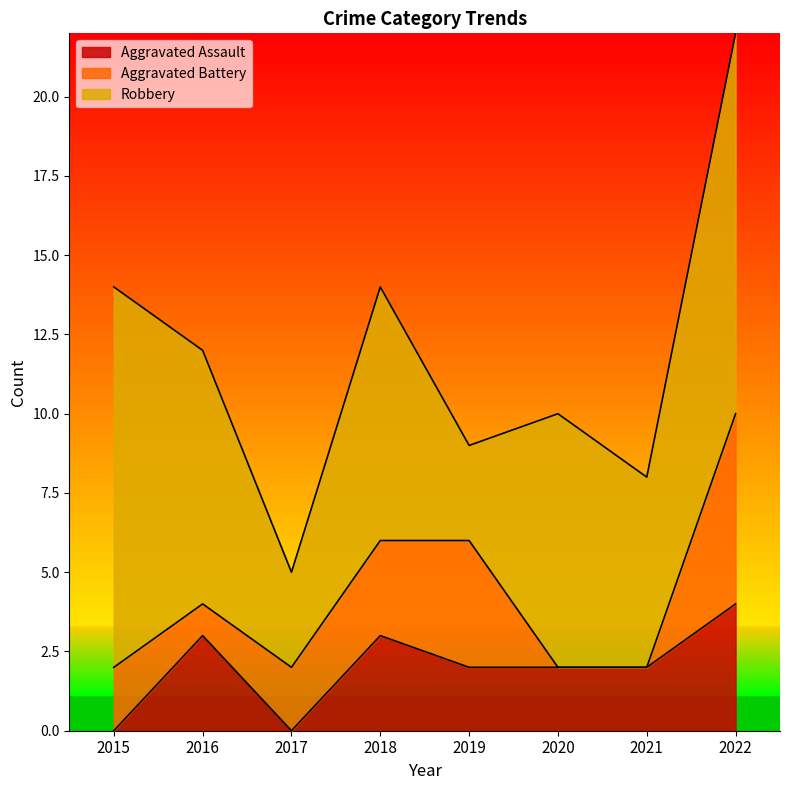

Which series has the largest total across all categories?

Robbery